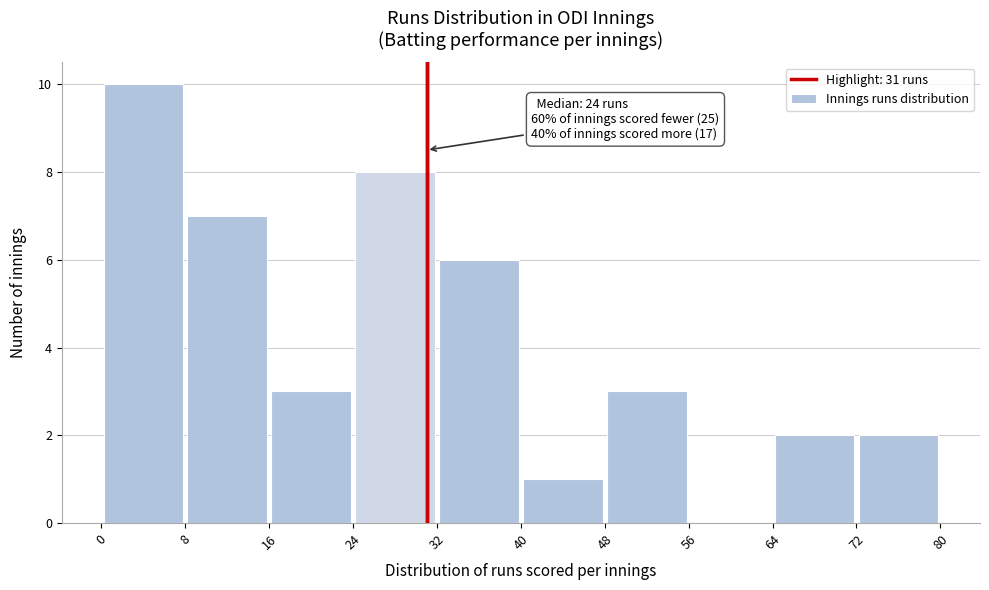

Over which range of the x-axis is the bar tallest?

0 to 8